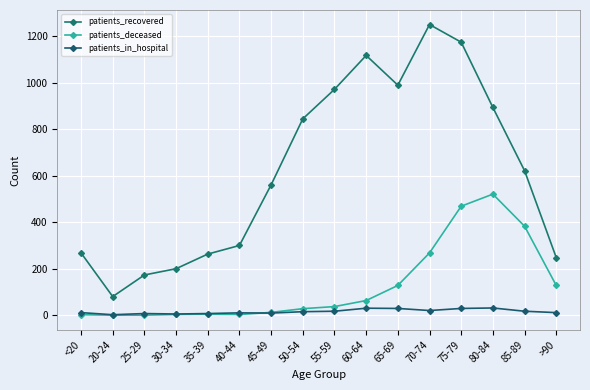

True or false: patients_in_hospital and patients_deceased intersect in this chart.

True